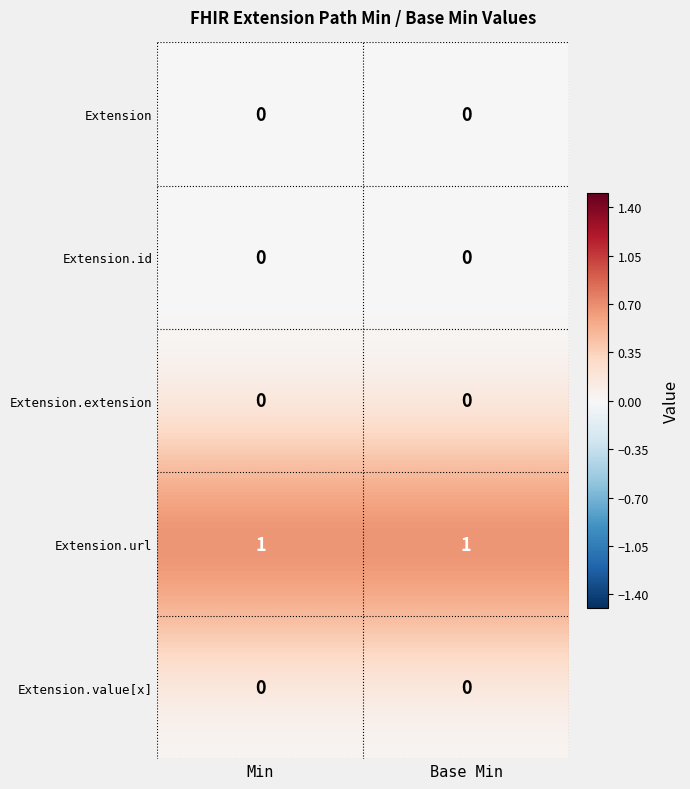

What is the total value across all series at Base Min?

1